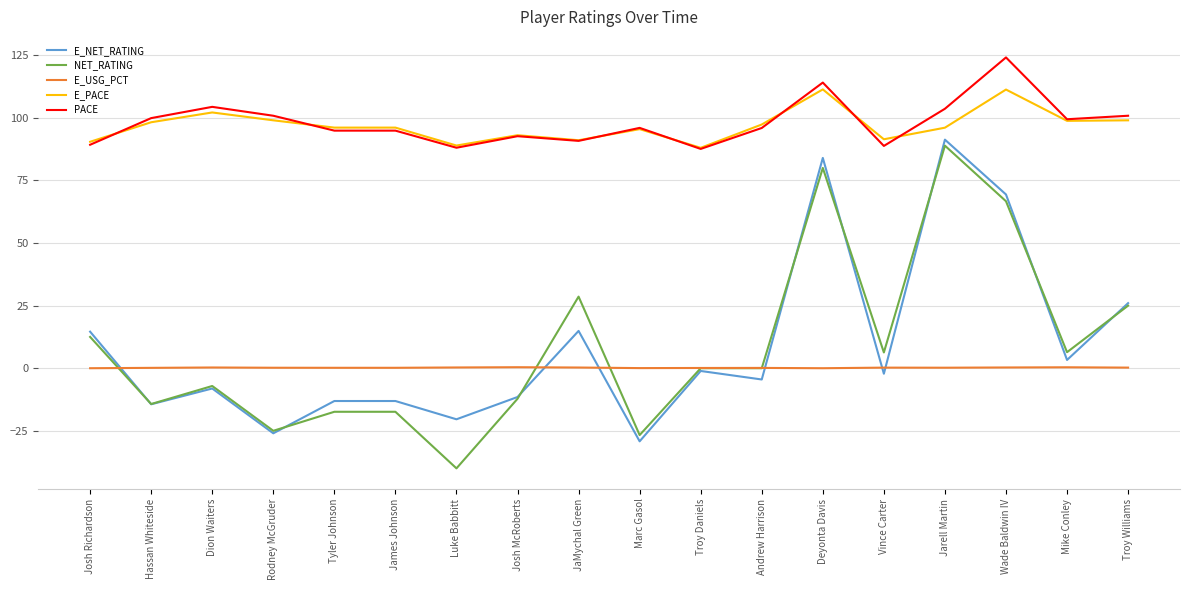

At how many categories does at least one series exceed 72?

18